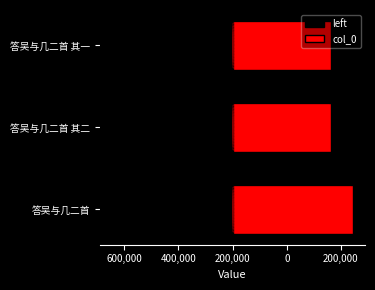

What is the average value of the col_0 series?

488111.2